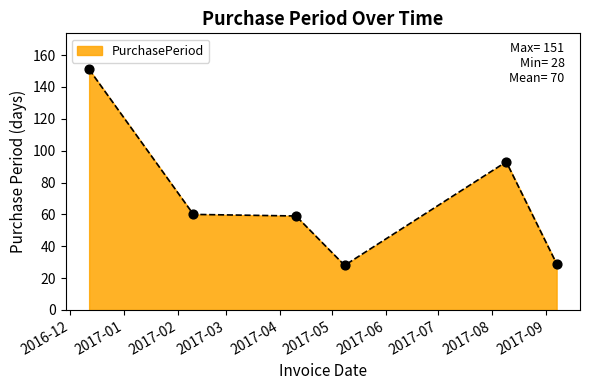

True or false: there are more than 0 points higher than both neighbors.

True